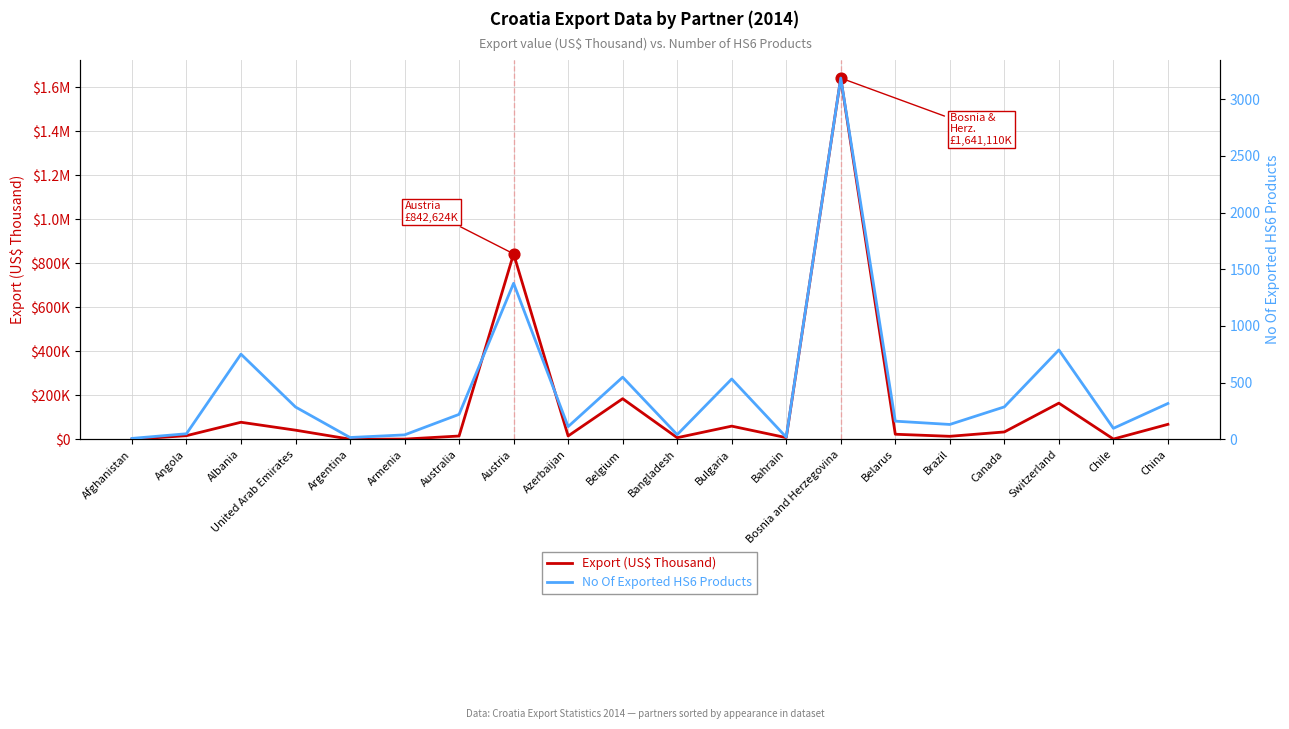

At how many categories does at least one series exceed 118193?

4